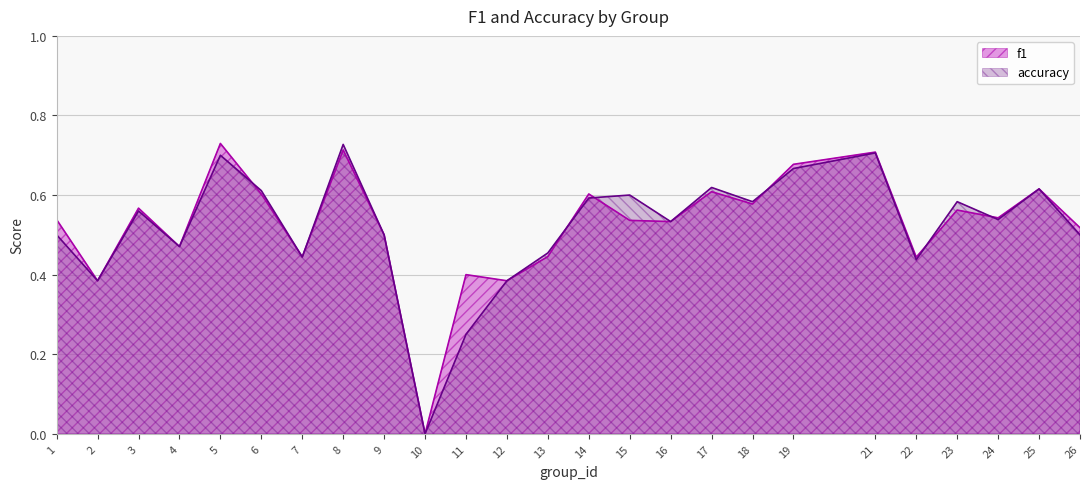

What is the average value of the f1 series?

0.5